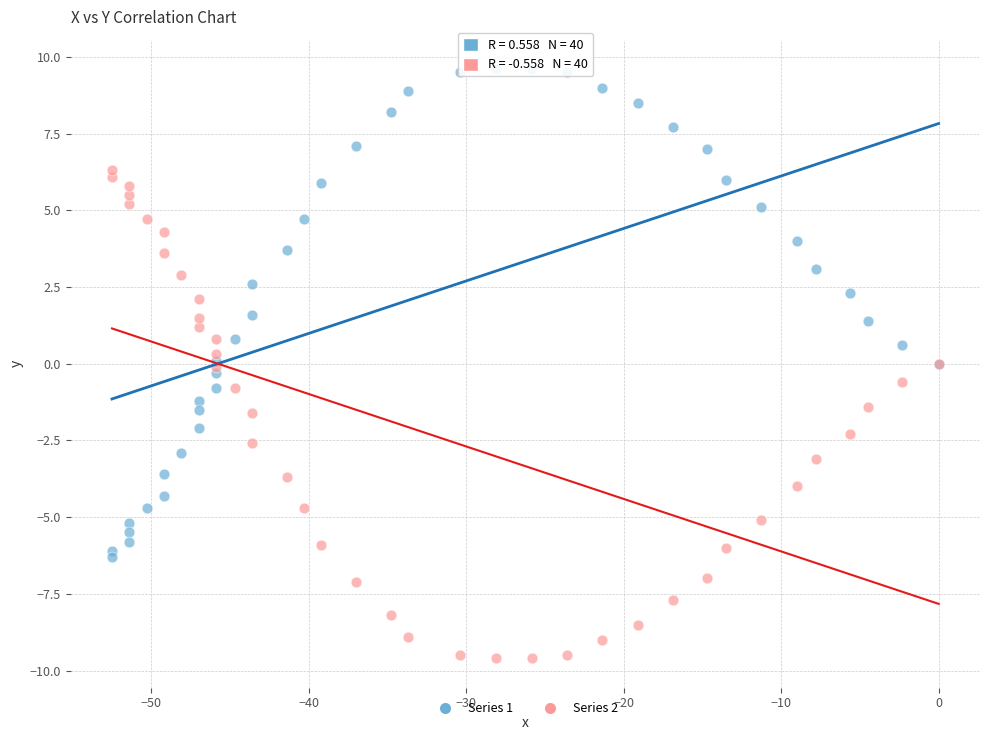

Which series reaches the maximum Y coordinate?

Series 1